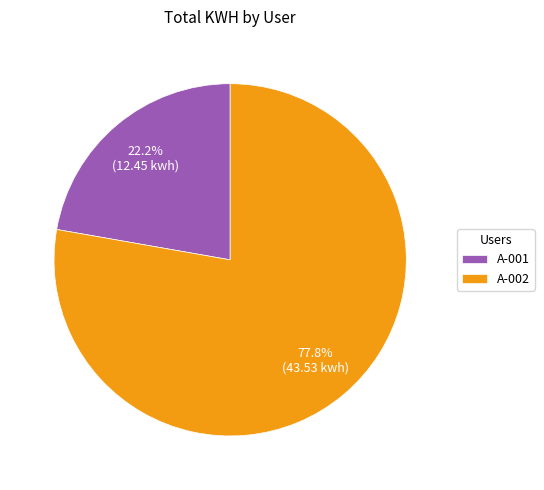

What portion of the pie excludes A-001?

77.8%